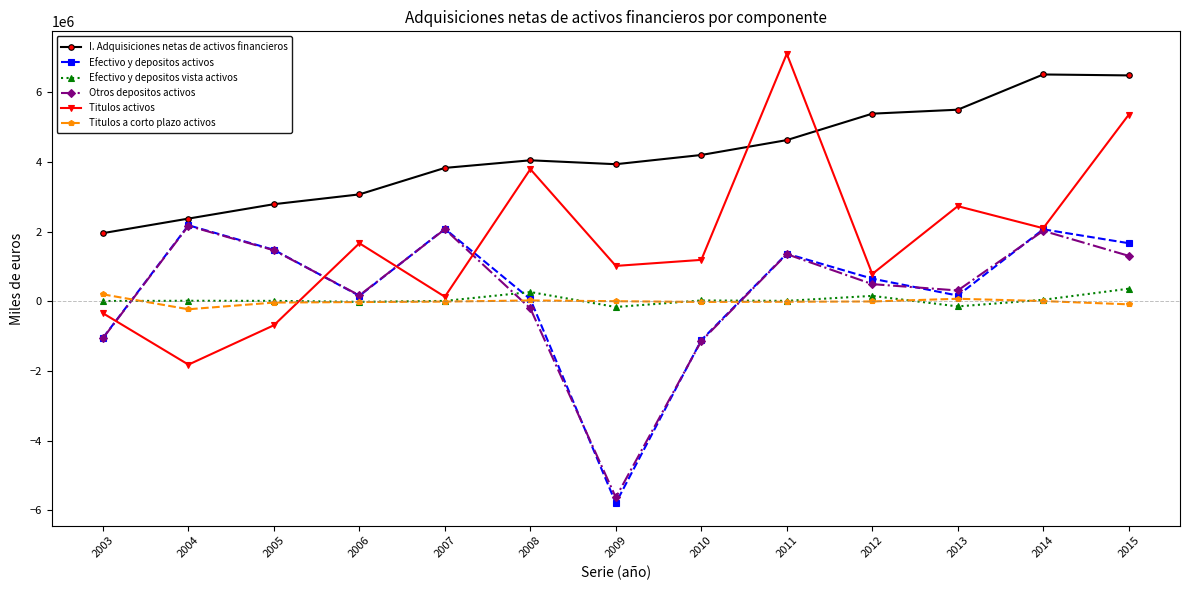

What are all the series names shown in the legend?

I. Adquisiciones netas de activos financieros, Efectivo y depositos activos, Efectivo y depositos vista activos, Otros depositos activos, Titulos activos, Titulos a corto plazo activos